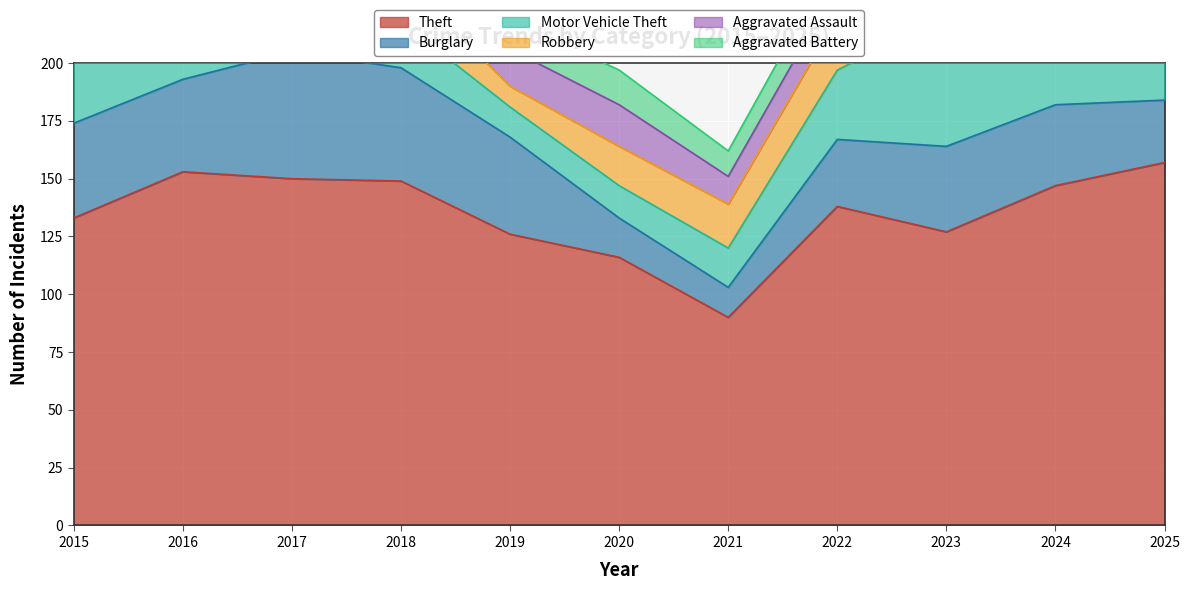

True or false: Theft has a value of 127 at 2023.

True